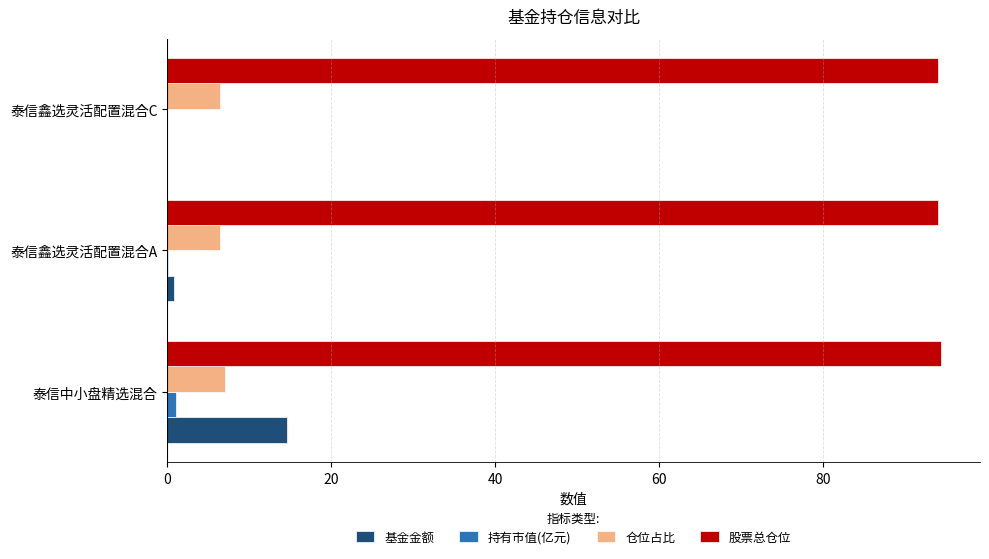

What is the total value across all series at 泰信鑫选灵活配置混合C?

100.4